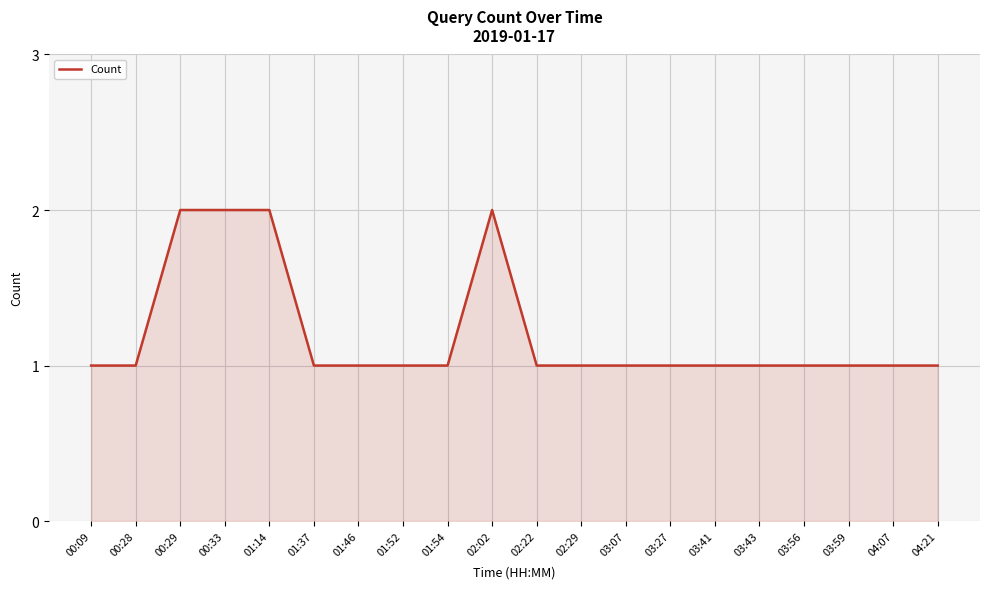

True or false: the data shows 2 at 03:43.

False